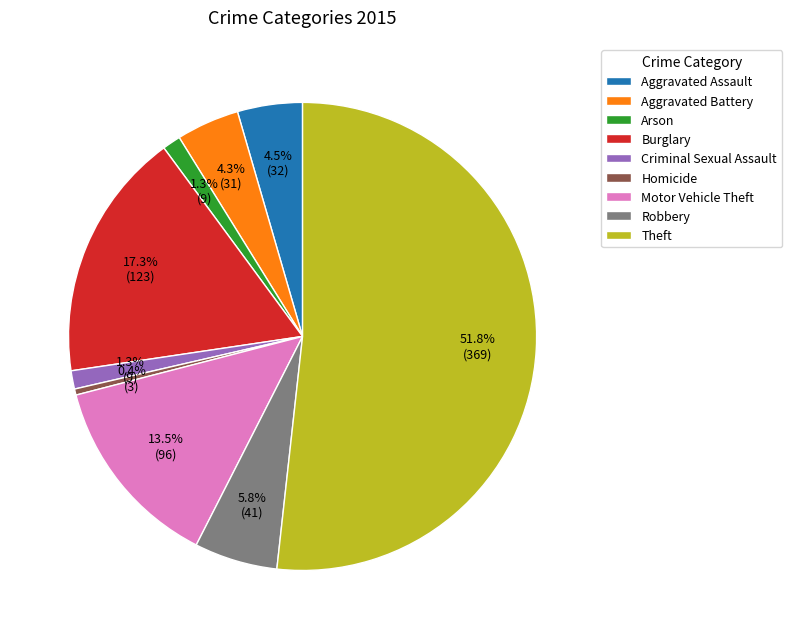

Is it true that Burglary is 27% of the pie?

False